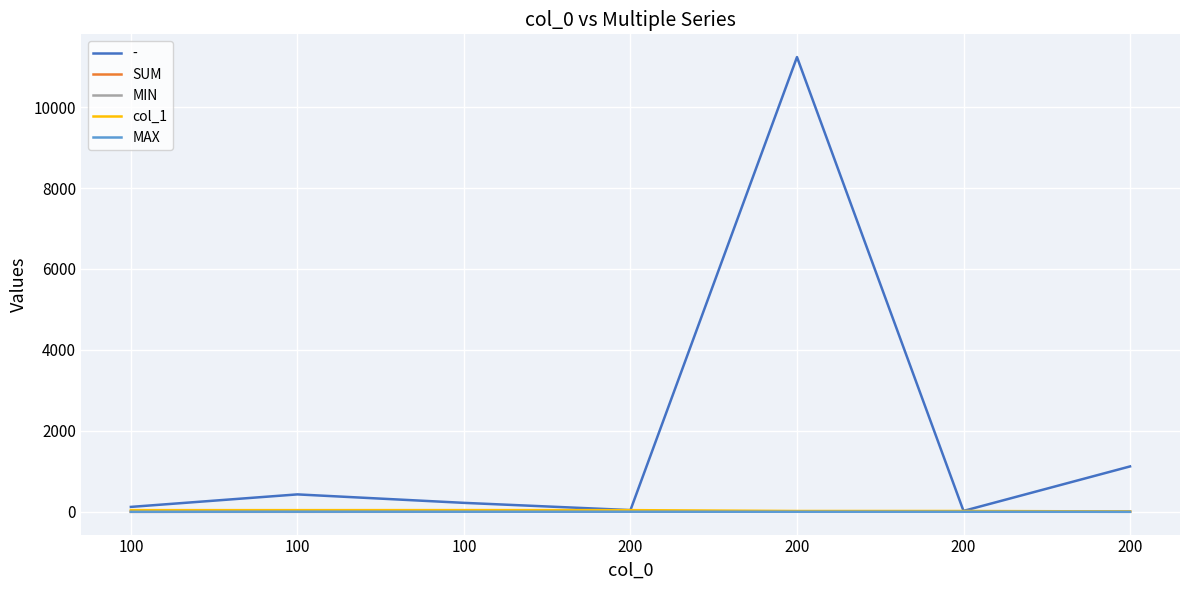

What is the spread (max minus min) of values at 100?

42